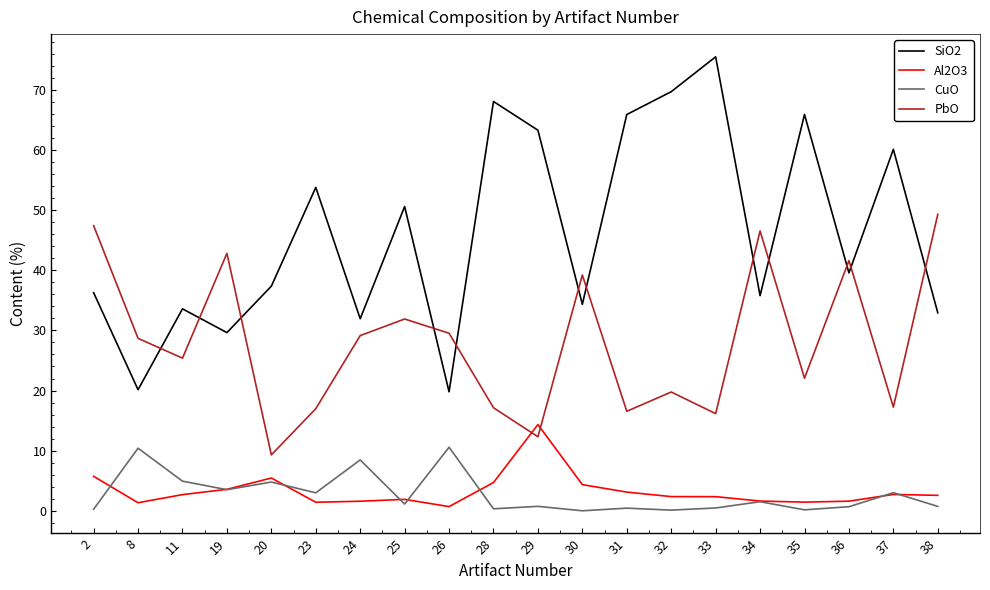

The PbO series shows 25.3 at 28. True or false?

False